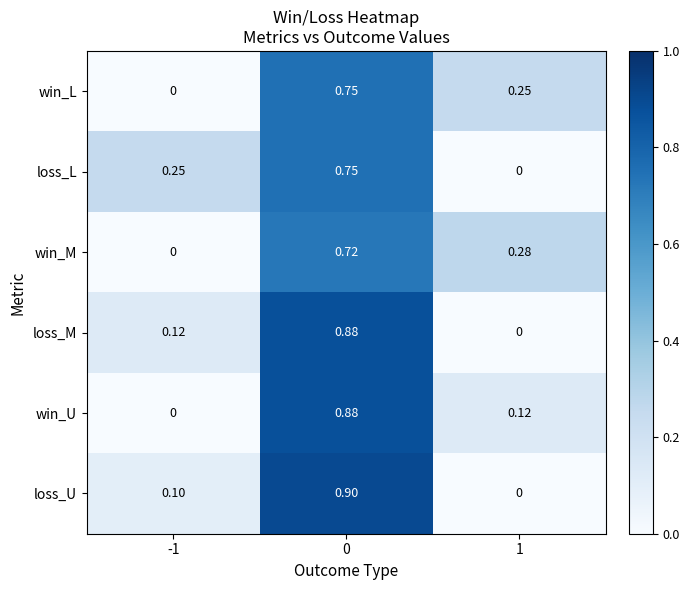

Which series has the widest spread of values?

loss_U